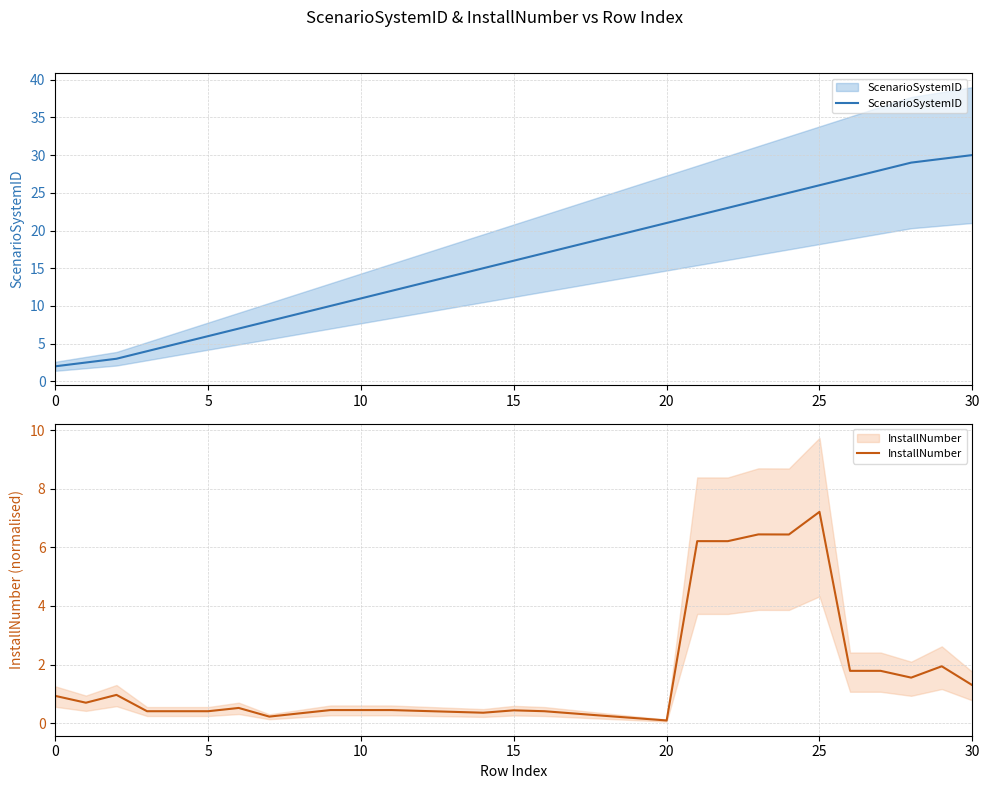

Count the number of data series in this chart.

2